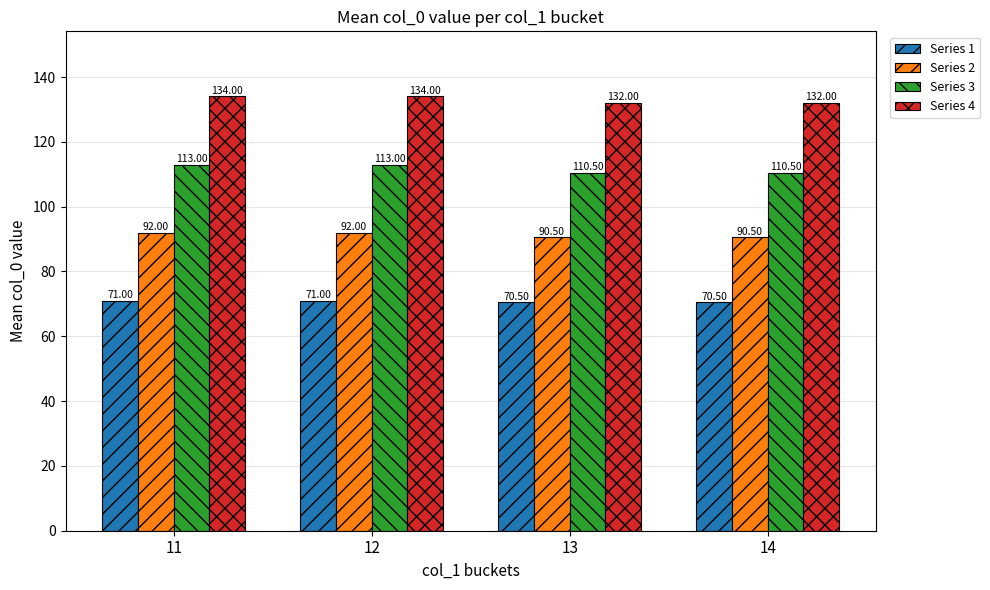

What are all the series names shown in the legend?

Series 1, Series 2, Series 3, Series 4